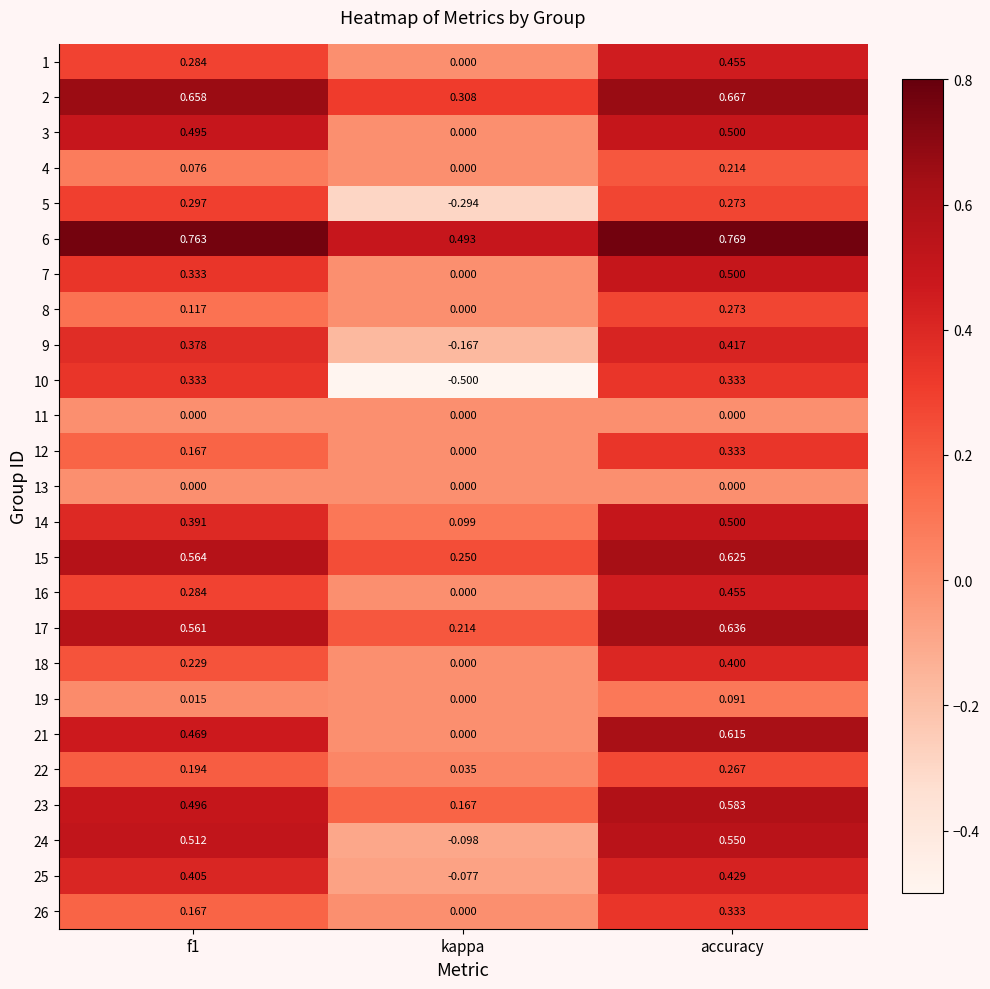

At which label is 6 closest to 0?

kappa